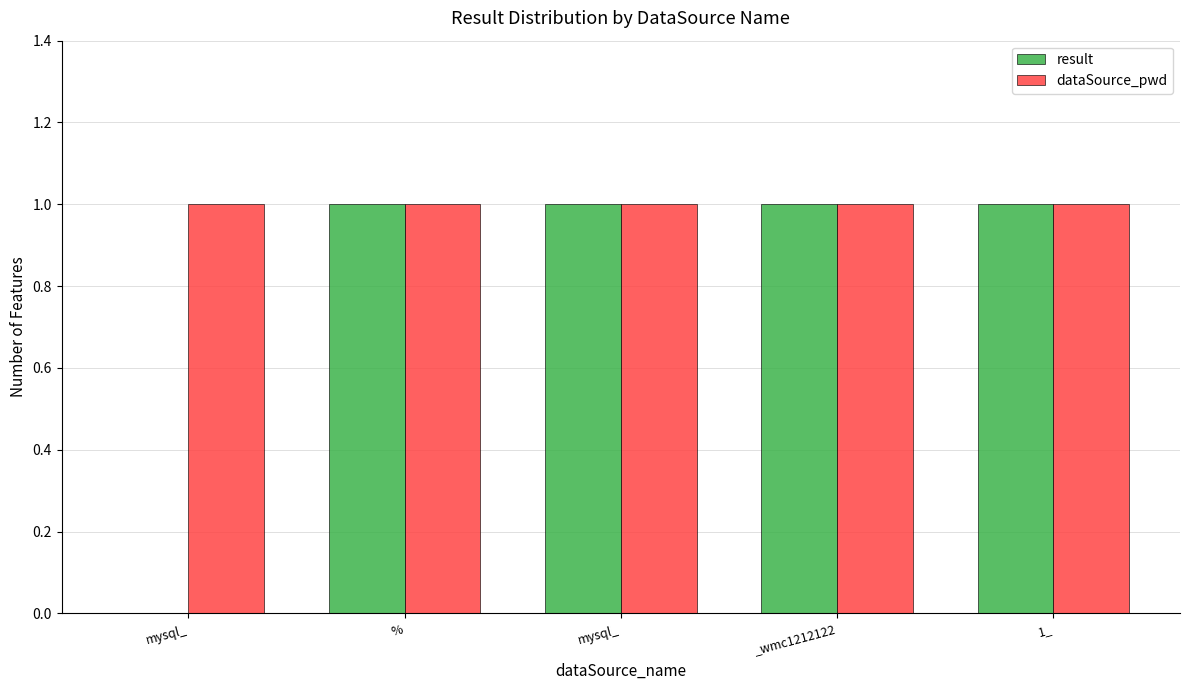

Count the number of categories in the chart.

5